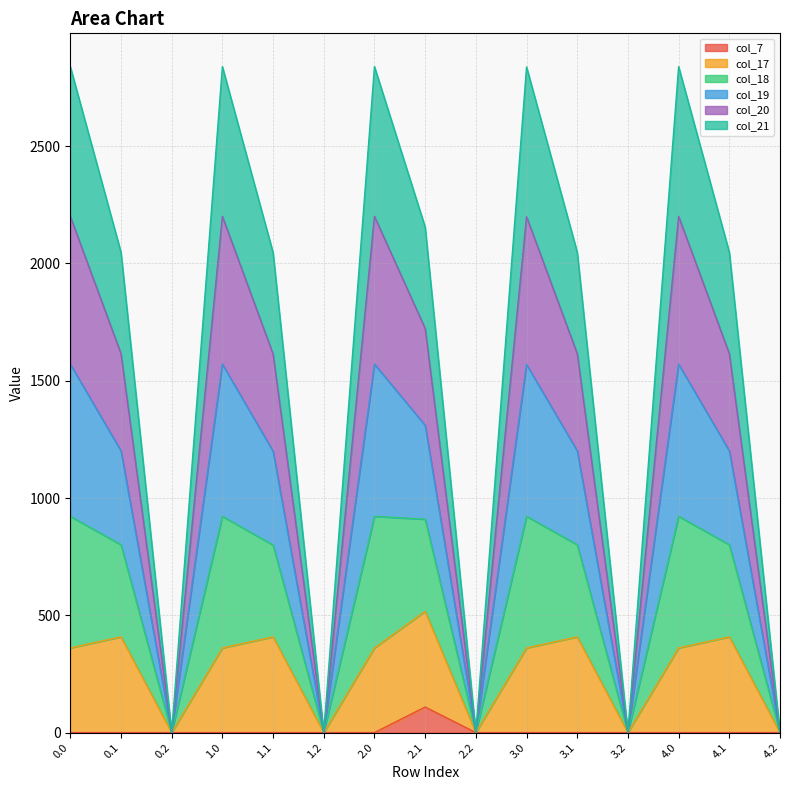

What position from the right is 1.2?

10